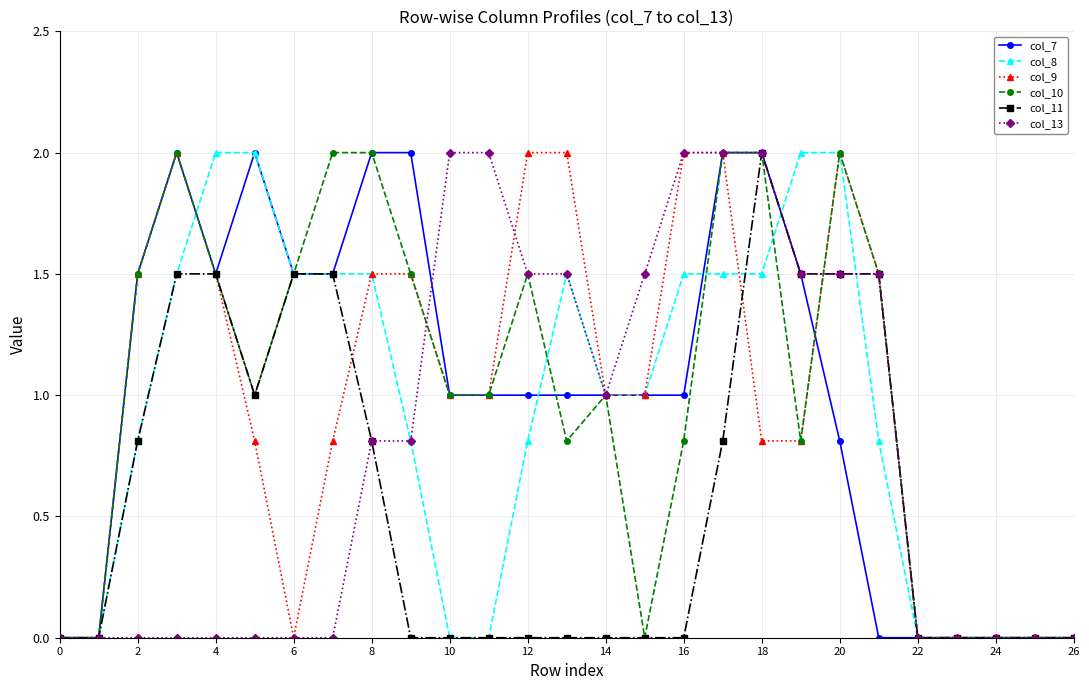

Count the number of data series in this chart.

6